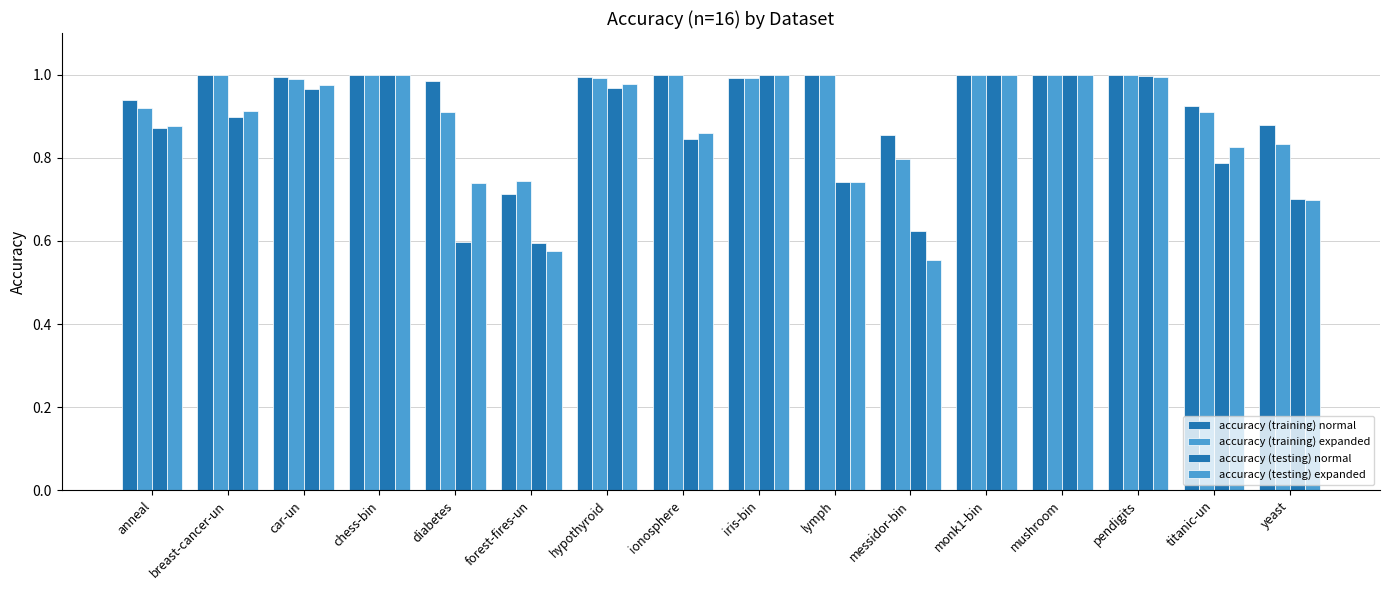

How many distinct data groups are displayed?

4